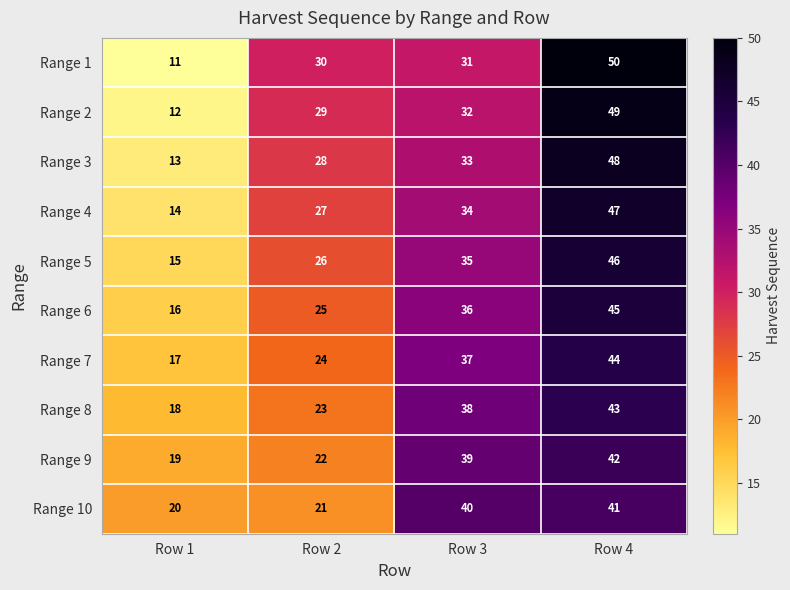

Count the number of categories in the chart.

4